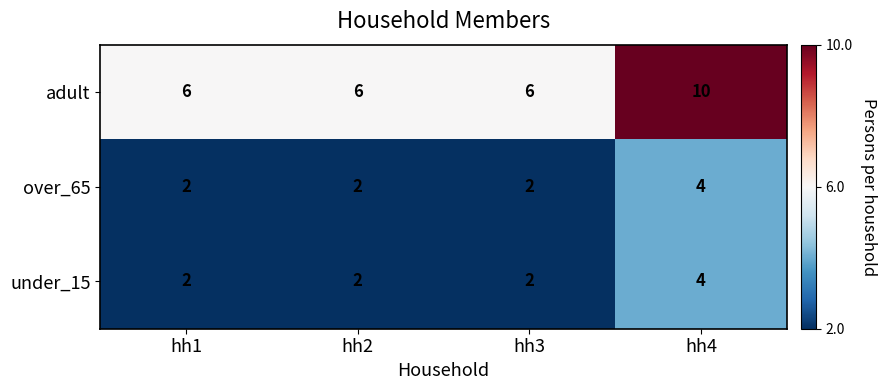

Reading left to right, what are all the values shown in this chart?

adult: 6	6	6	10
over_65: 2	2	2	4
under_15: 2	2	2	4